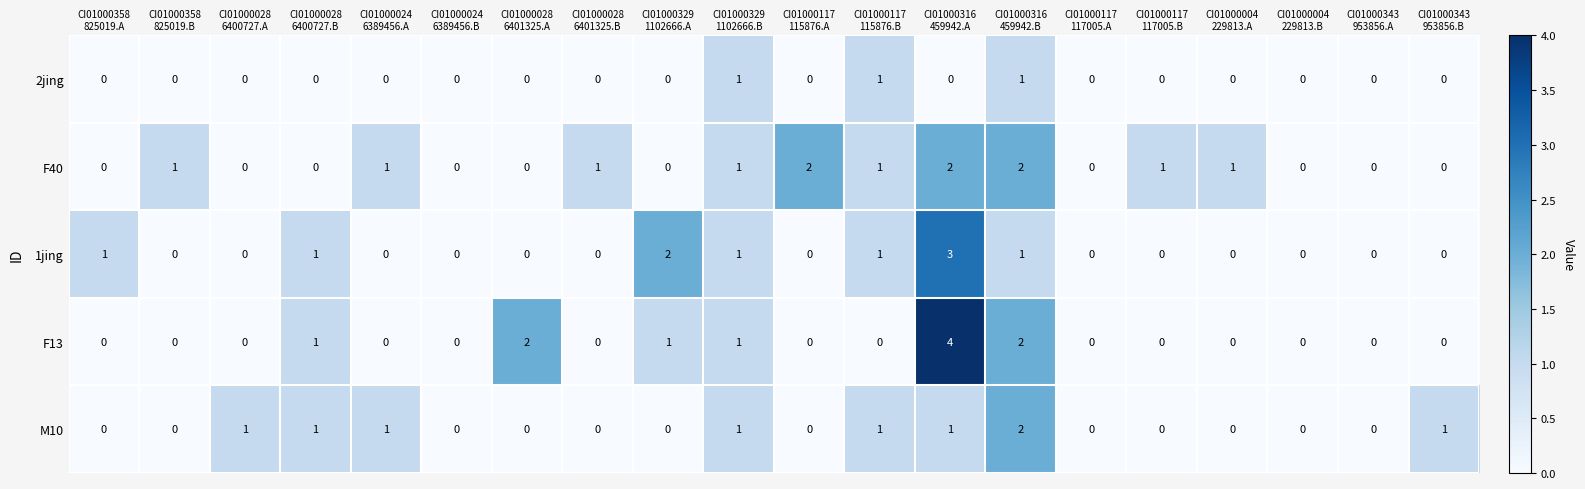

Which series has the widest spread of values?

F13